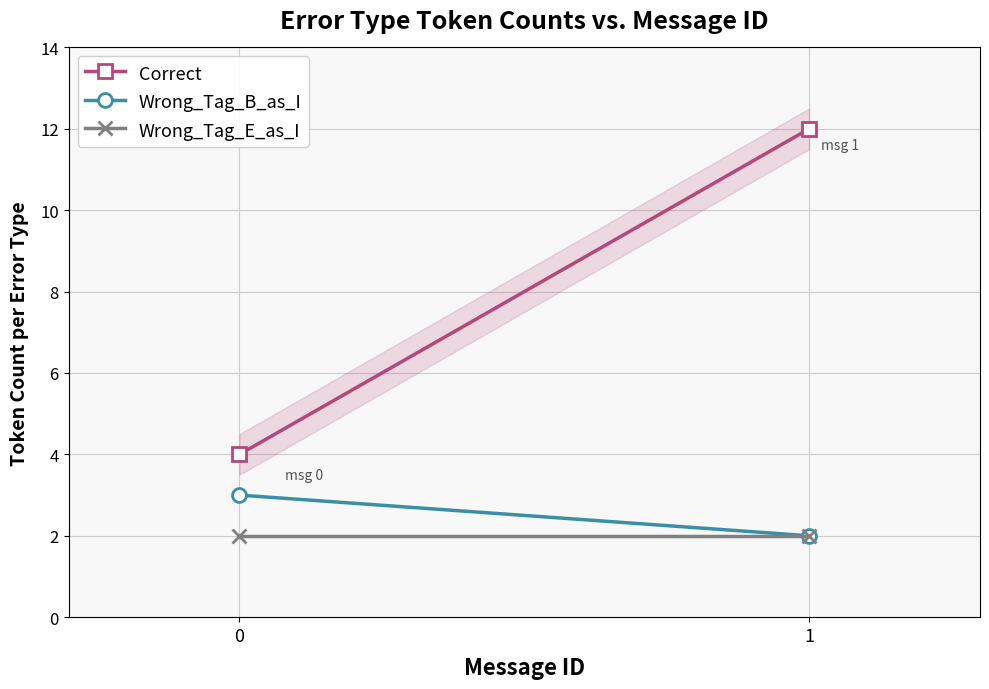

Between 1 and 0, which is larger?

1